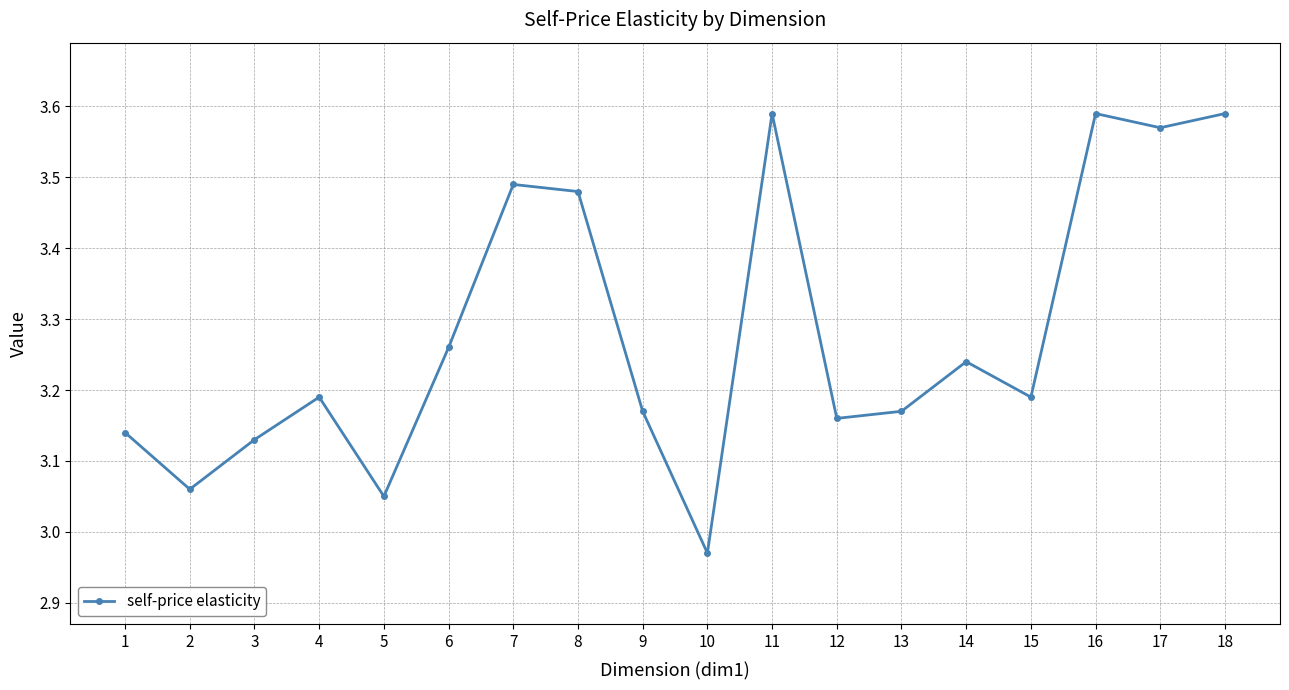

Which category has the lowest value across all series?

10